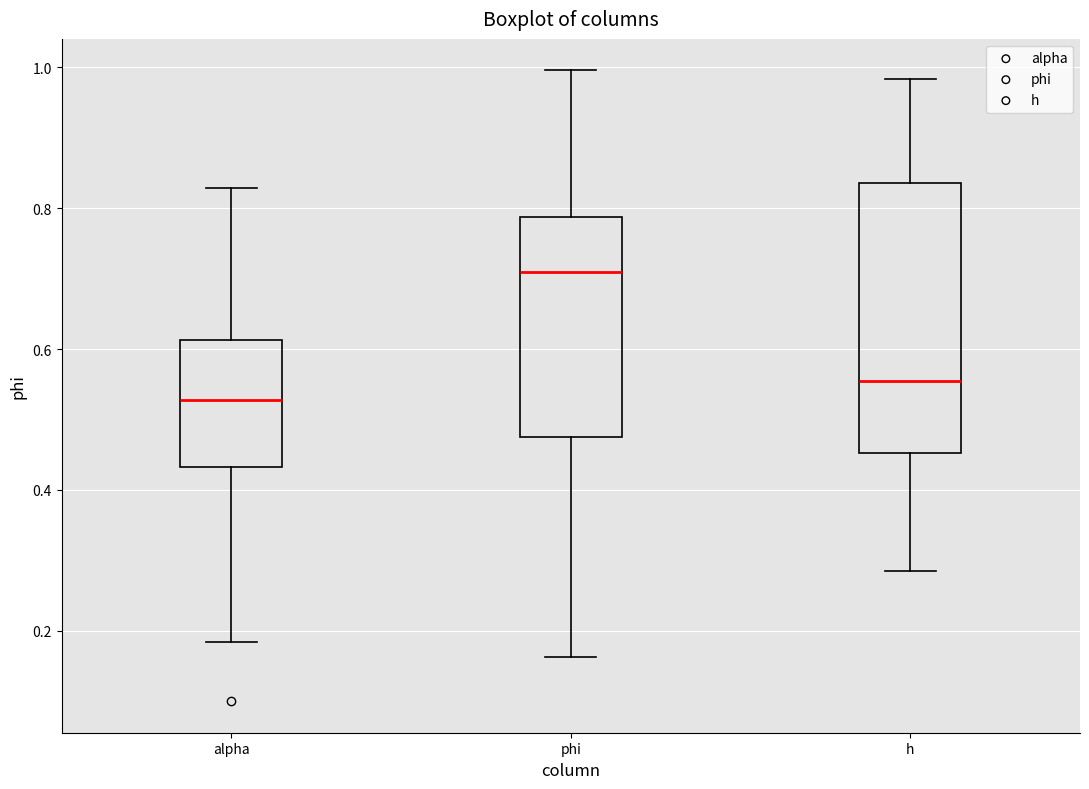

Reading left to right, transcribe this box plot: for each box, give where its median line is, the range the box spans, and where its two whiskers end, as read against the y-axis. The values are not printed on the chart, so give them approximately, as read against the axis.

alpha: median 0.52, box 0.44 to 0.62, whiskers 0.18 to 0.82
phi: median 0.70, box 0.48 to 0.78, whiskers 0.16 to 1.00
h: median 0.56, box 0.46 to 0.84, whiskers 0.28 to 0.98